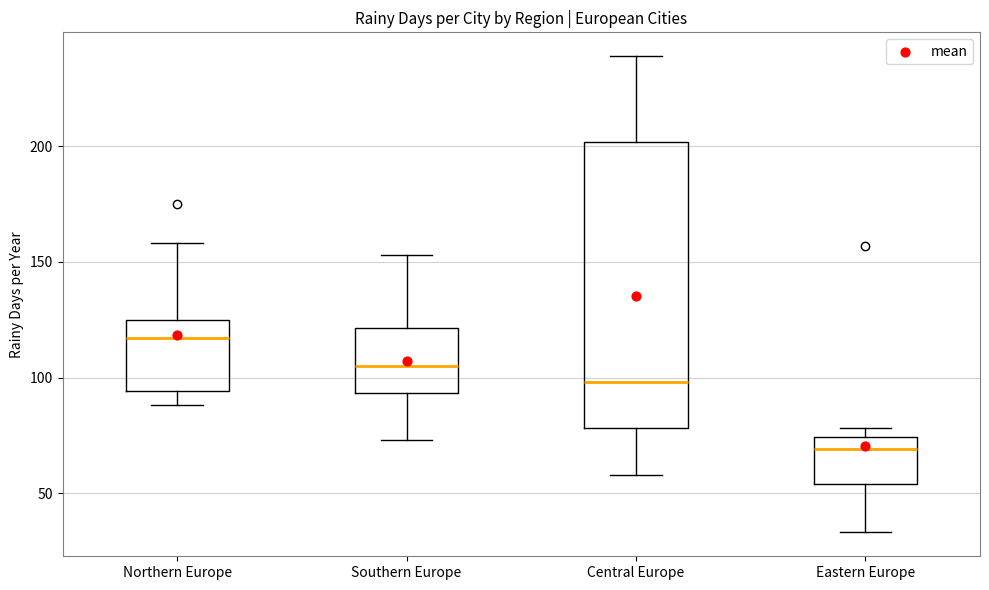

Reading left to right, transcribe this box plot: for each box, give where its median line is, the range the box spans, and where its two whiskers end, as read against the y-axis. The values are not printed on the chart, so give them approximately, as read against the axis.

Northern Europe: median 115, box 95 to 125, whiskers 90 to 160
Southern Europe: median 105, box 95 to 120, whiskers 75 to 155
Central Europe: median 100, box 80 to 200, whiskers 60 to 240
Eastern Europe: median 70, box 55 to 75, whiskers 35 to 80